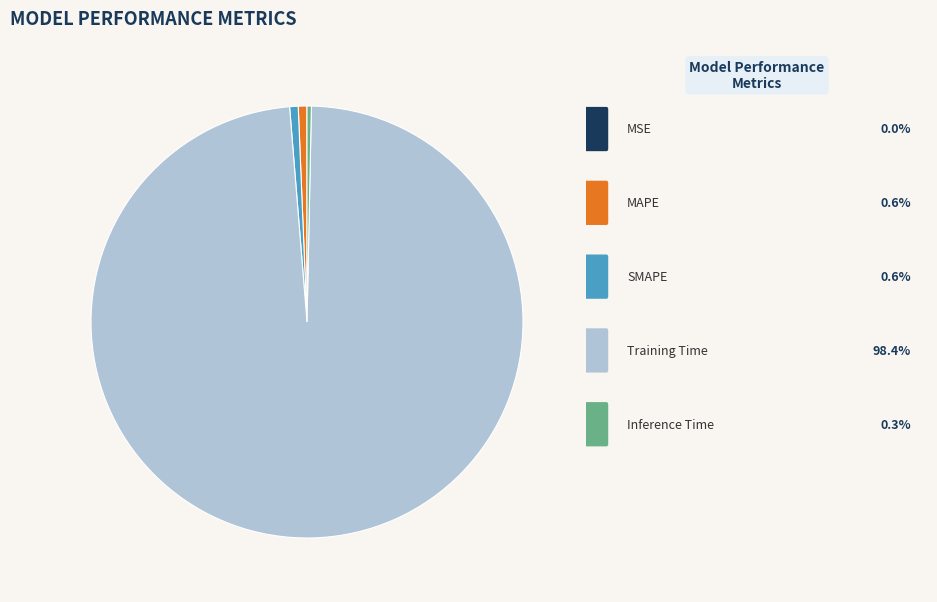

Does any single category account for the majority?

Yes